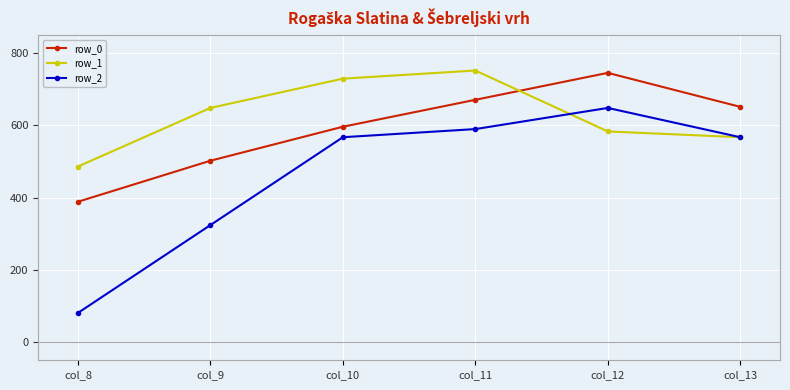

How many interior local peaks does the row_0 series have?

1